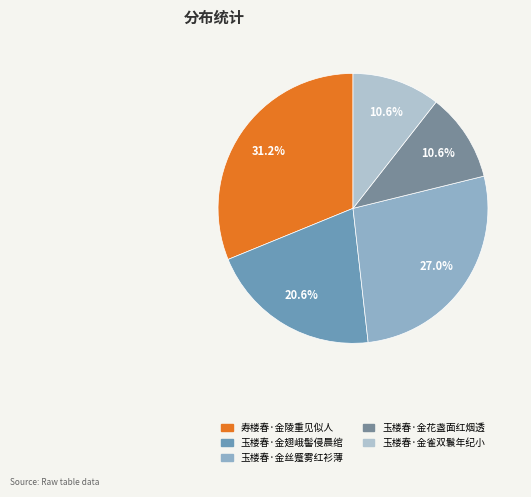

How many slices are in this pie chart?

5